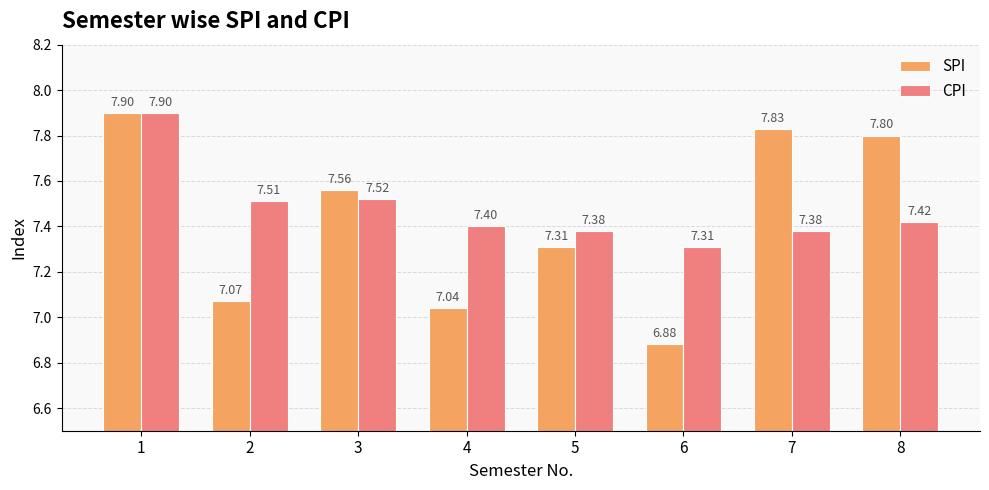

Which series has the largest range (max minus min)?

SPI